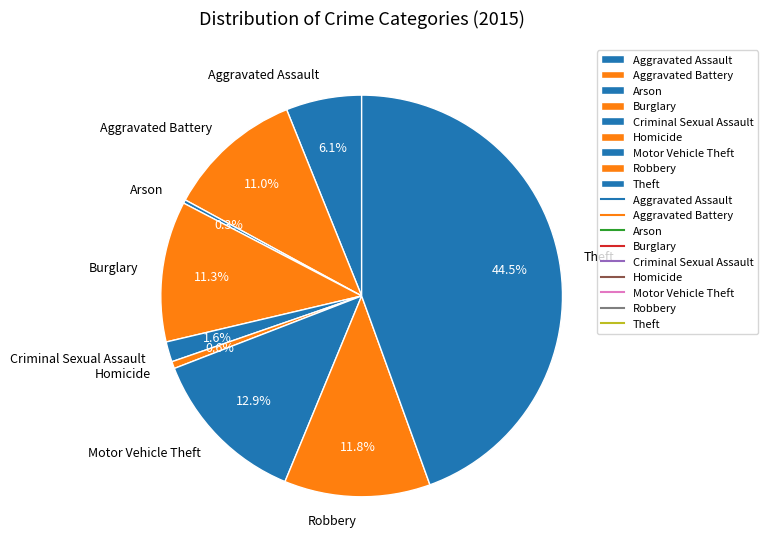

Count the number of slices in the pie.

9